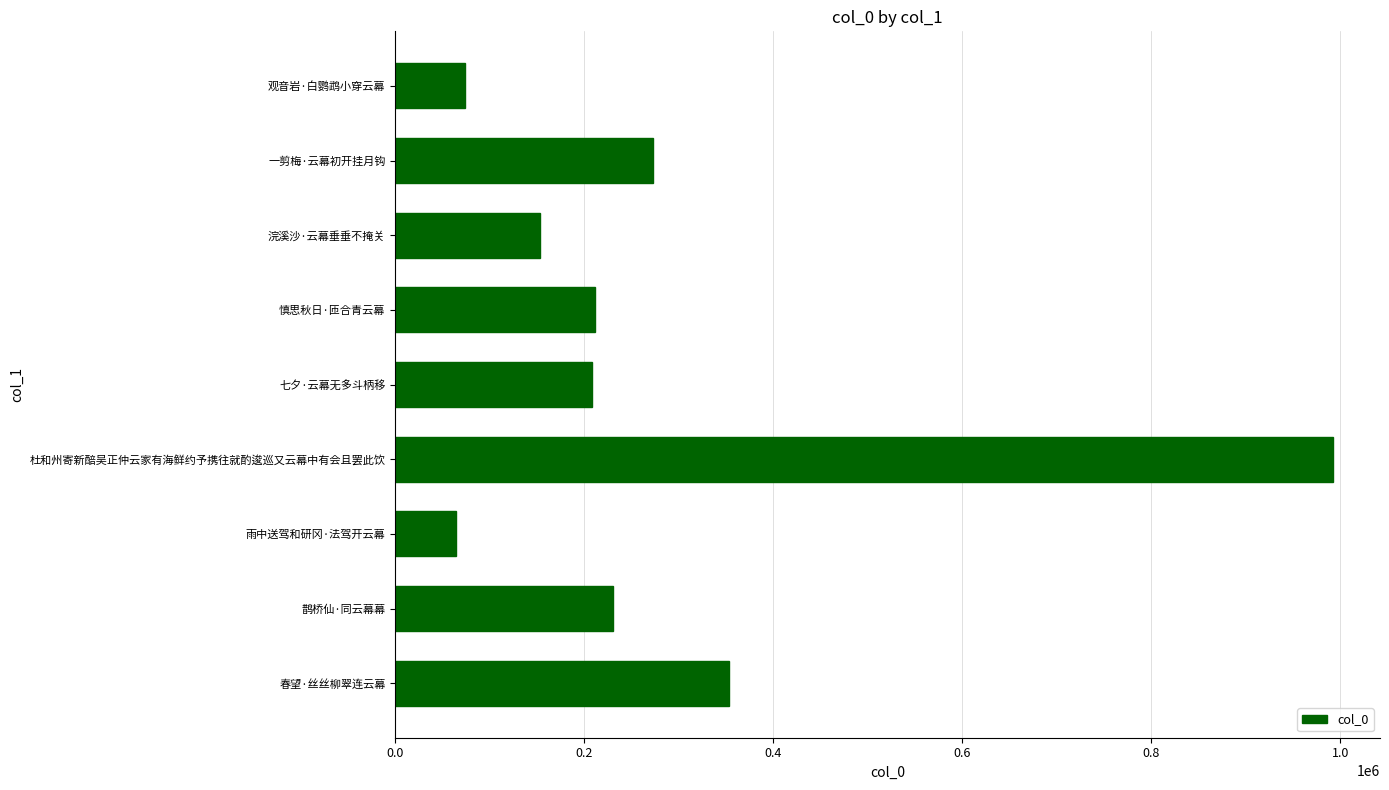

What is the minimum value shown in the chart?

64556